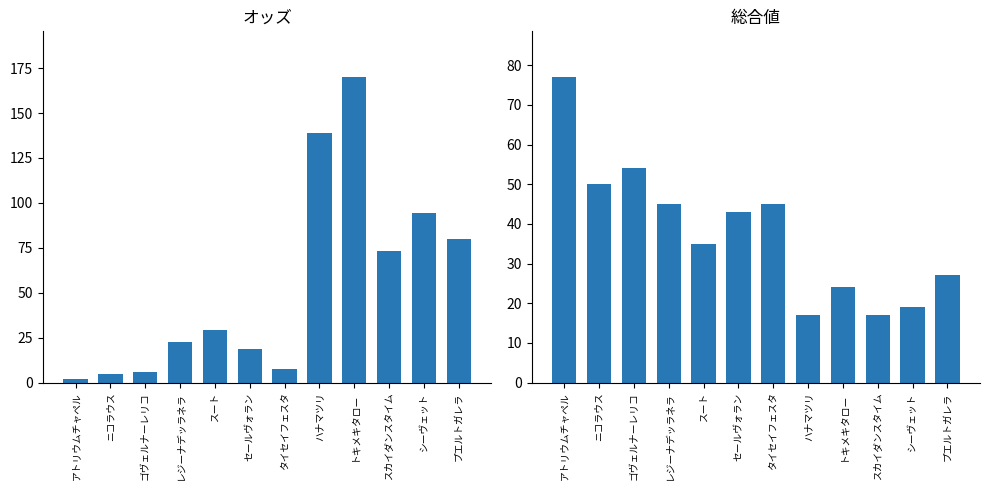

What is the difference between the highest and lowest values at セールヴォラン?

24.2